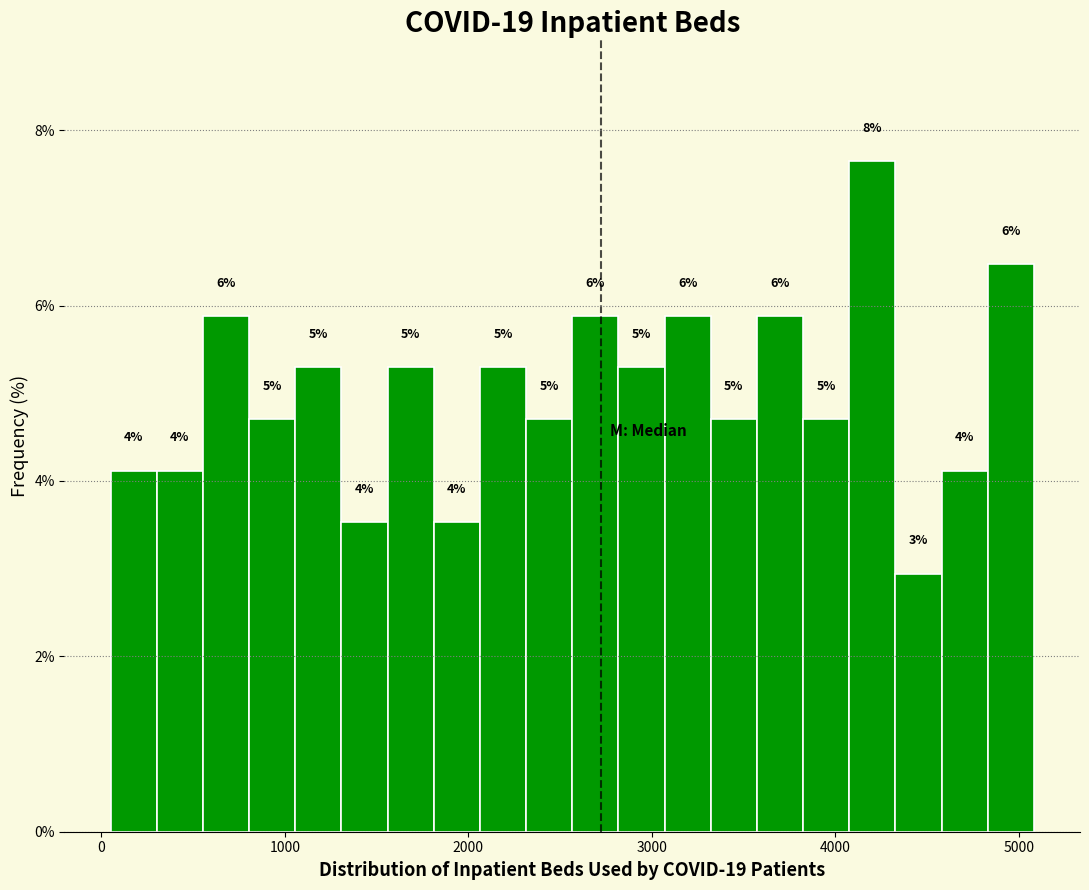

Around what value on the x-axis is the tallest bar? Give the approximate position of its centre, as read against the axis.

4200